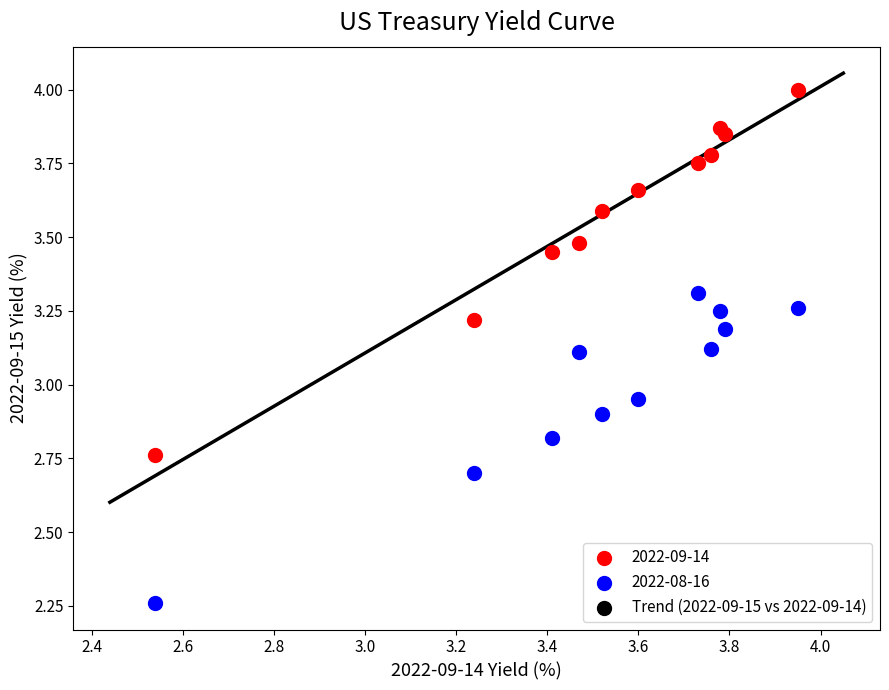

Which series reaches the maximum Y coordinate?

2022-09-14